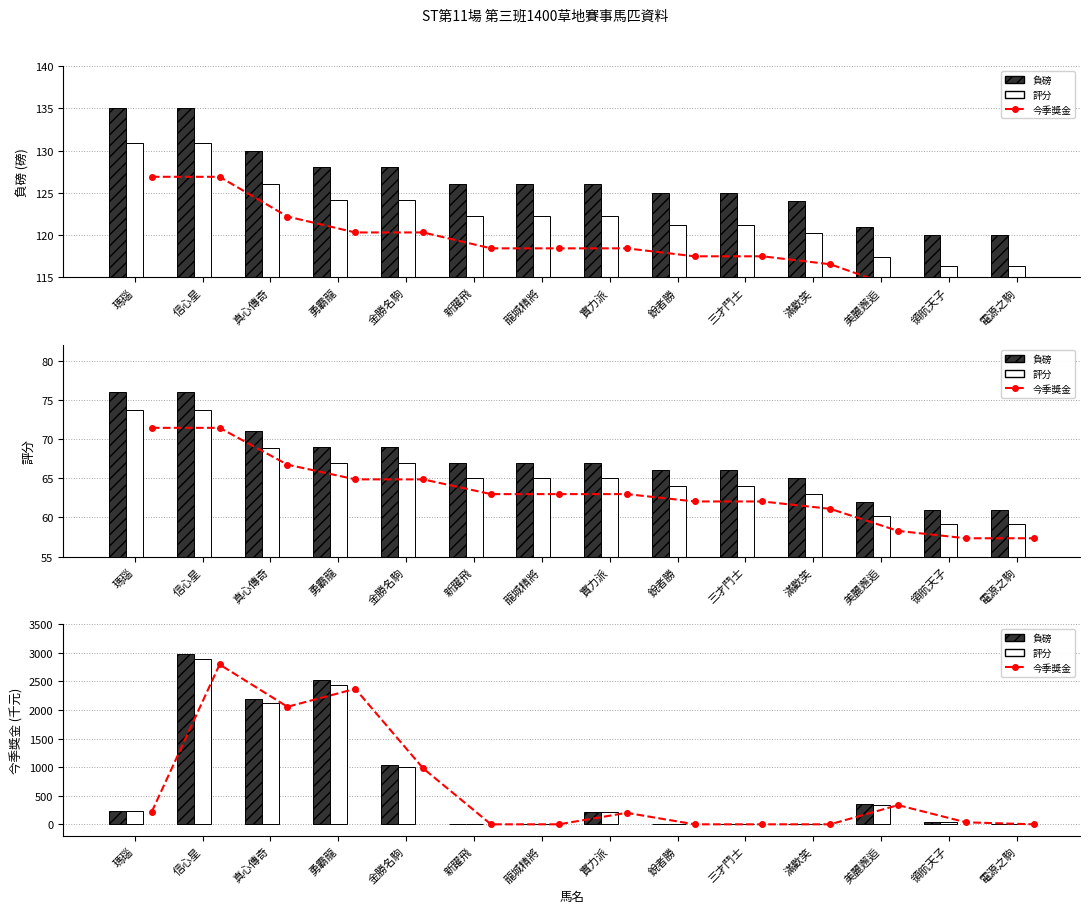

Does the chart contain stacked bars?

No